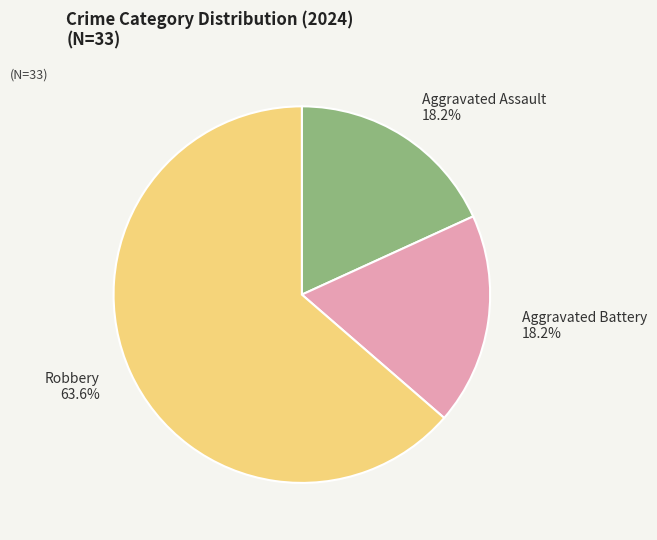

Which has a higher value, Aggravated Assault 18.2% or Robbery 63.6%?

Robbery 63.6%